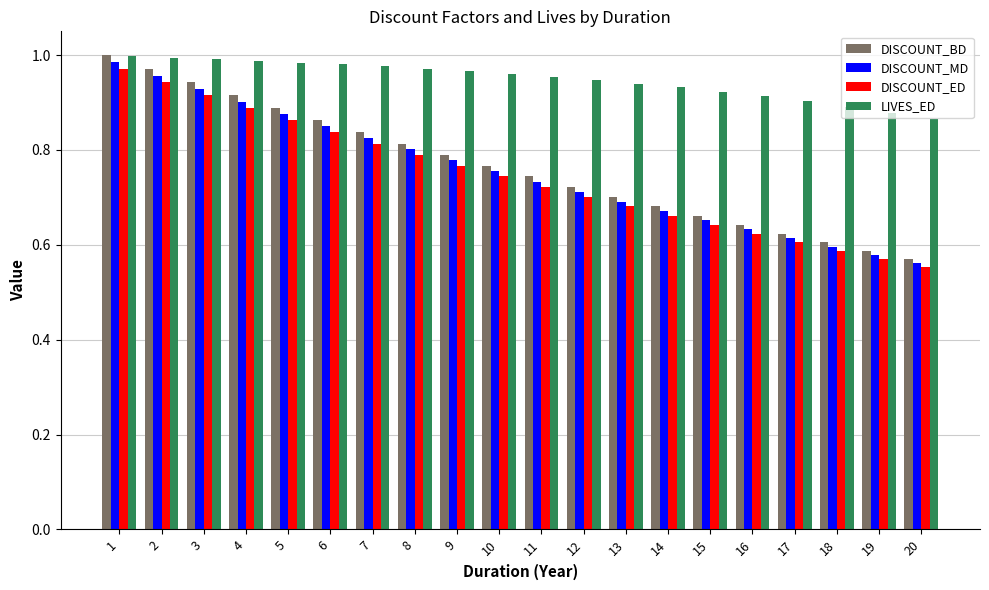

Between 1 and 19, which series saw the biggest shift?

DISCOUNT_BD